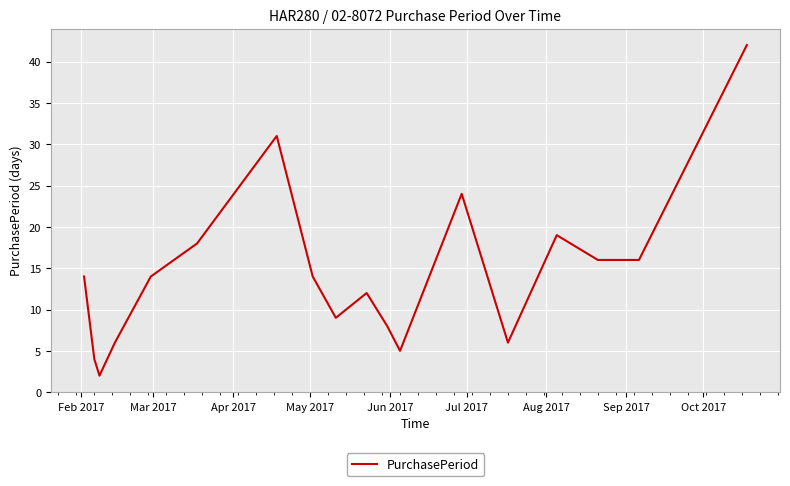

What is the difference between the maximum and minimum values?

40